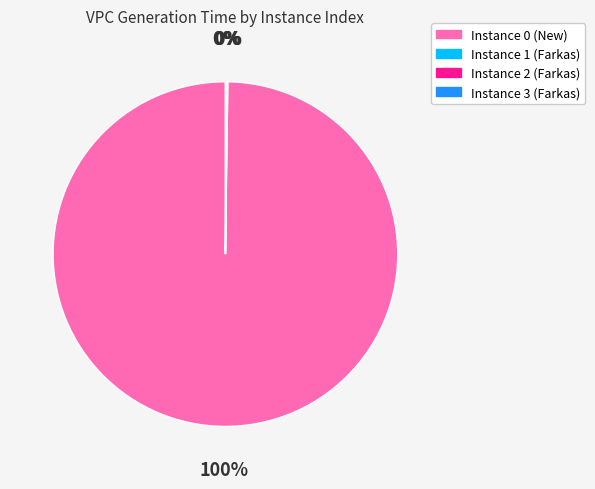

Is there a majority slice in this chart?

Yes